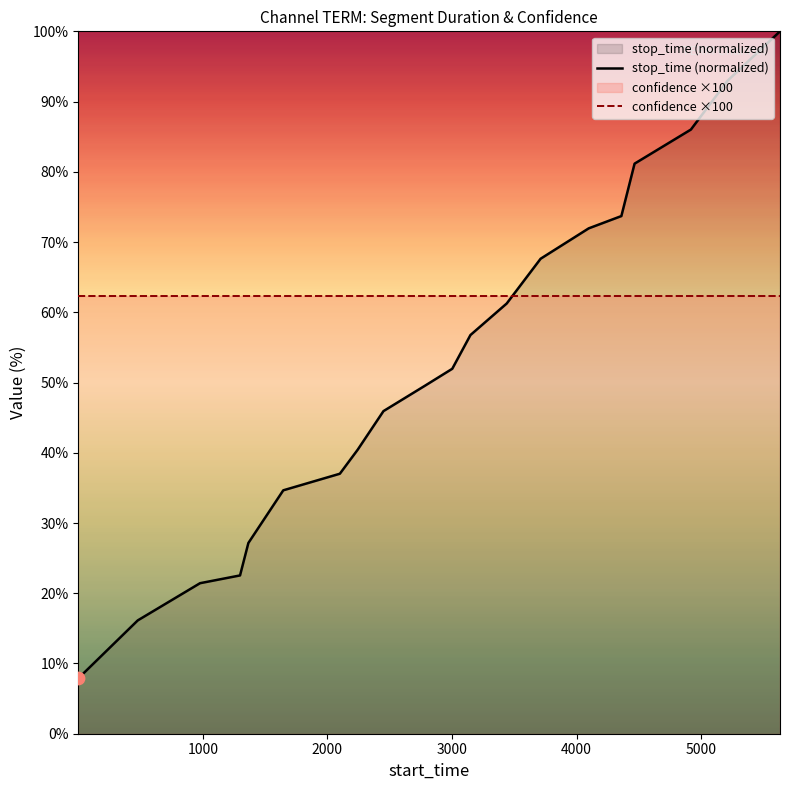

At how many categories does at least one series exceed 62?

20